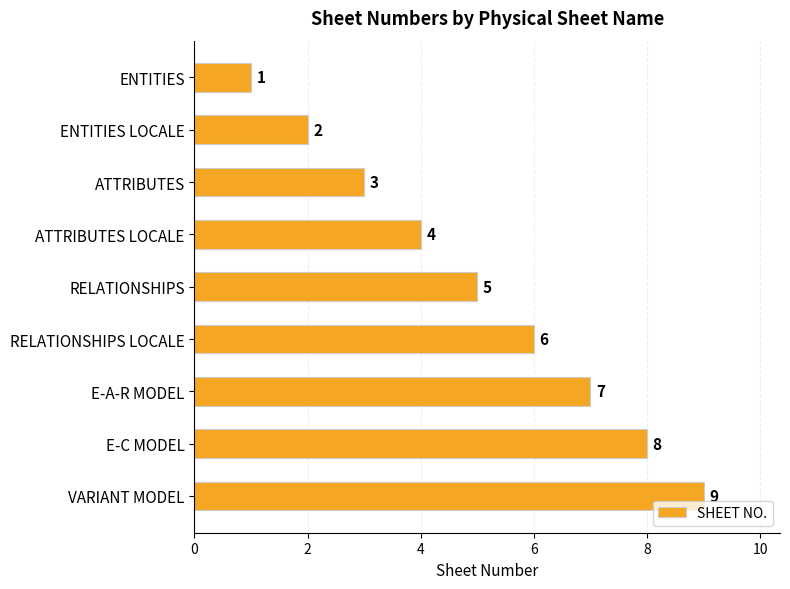

What is the average value?

5